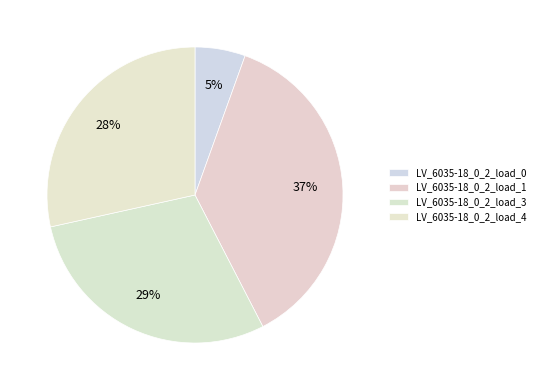

Count the number of slices in the pie.

4